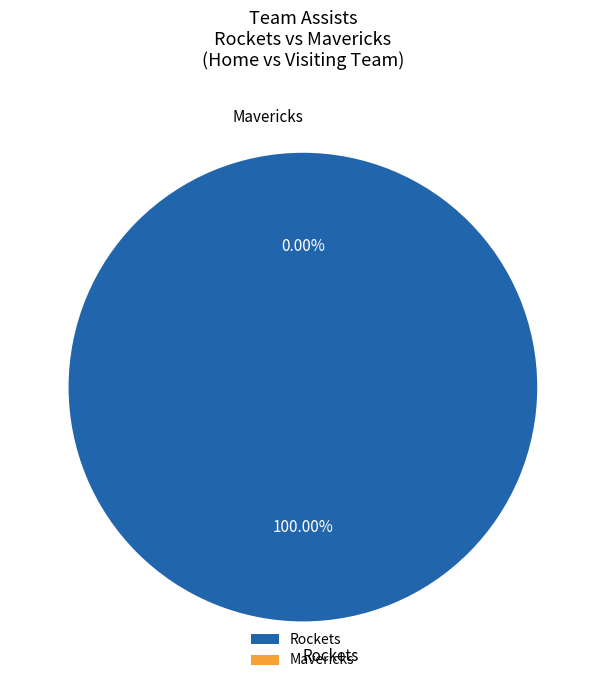

Is Rockets the majority of the pie?

Yes